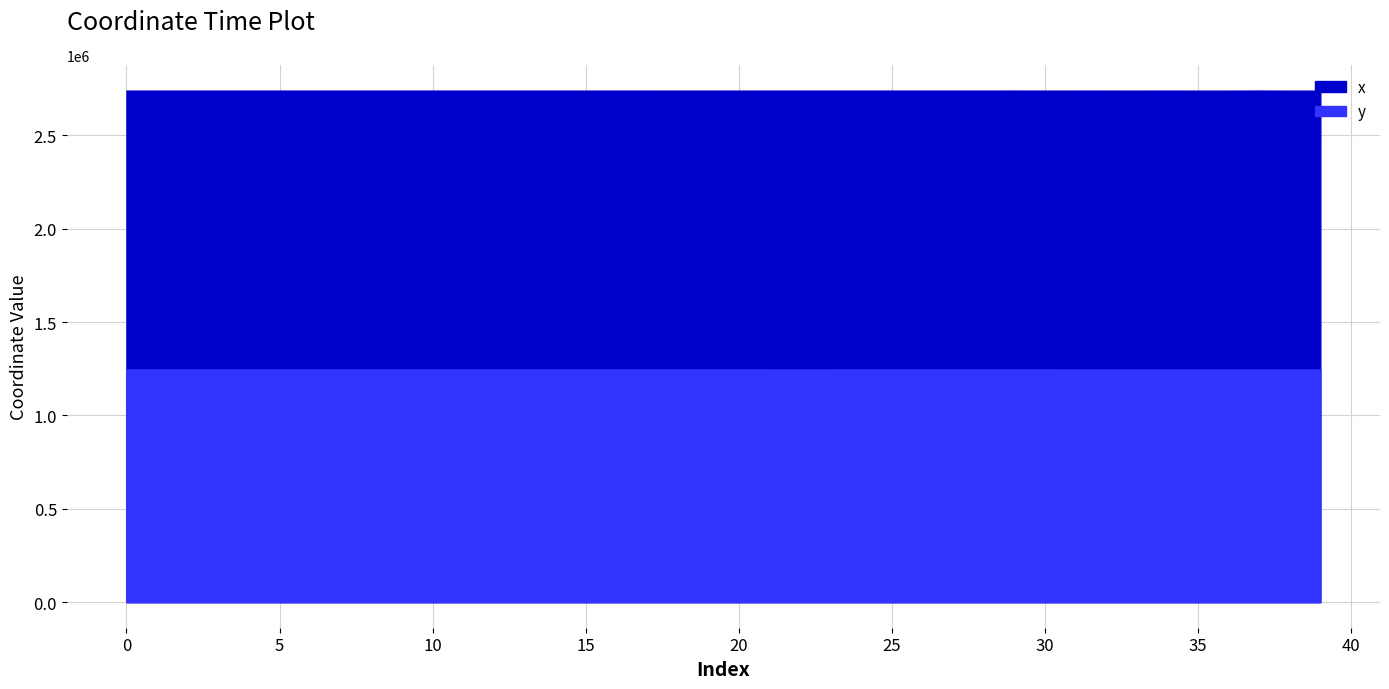

At which label does x reach its minimum?

38